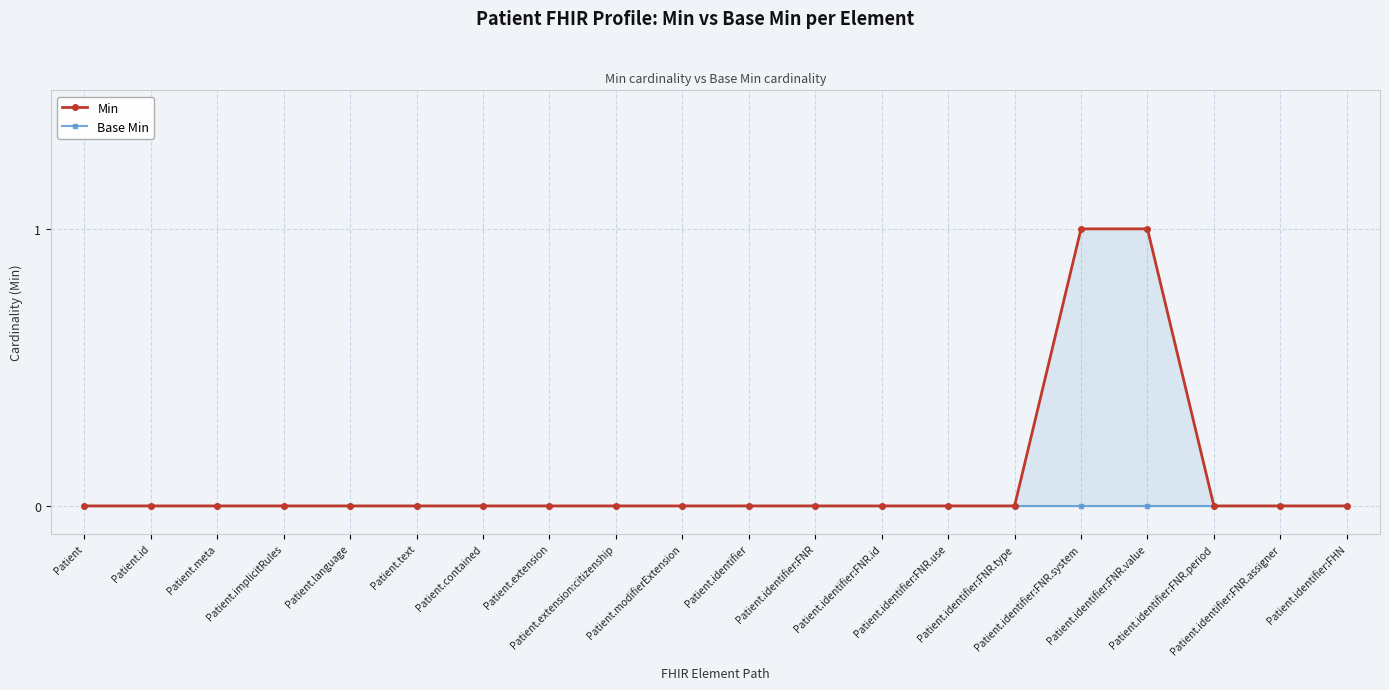

True or false: Min and Base Min intersect in this chart.

False